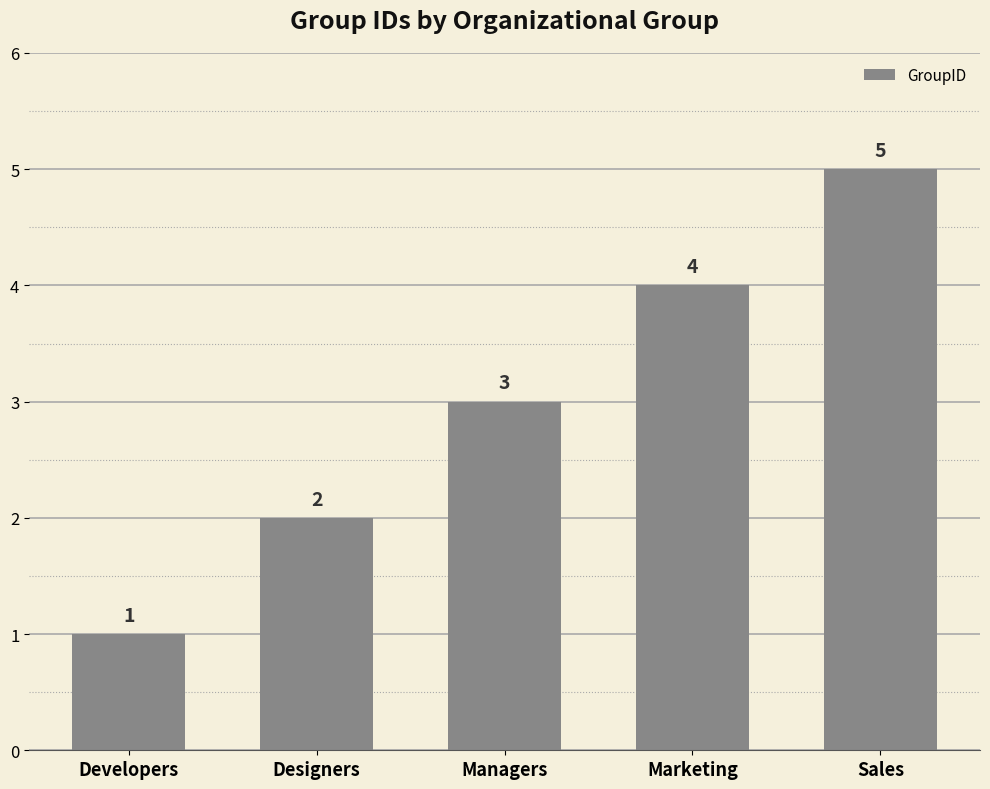

What is the sum of all values?

15